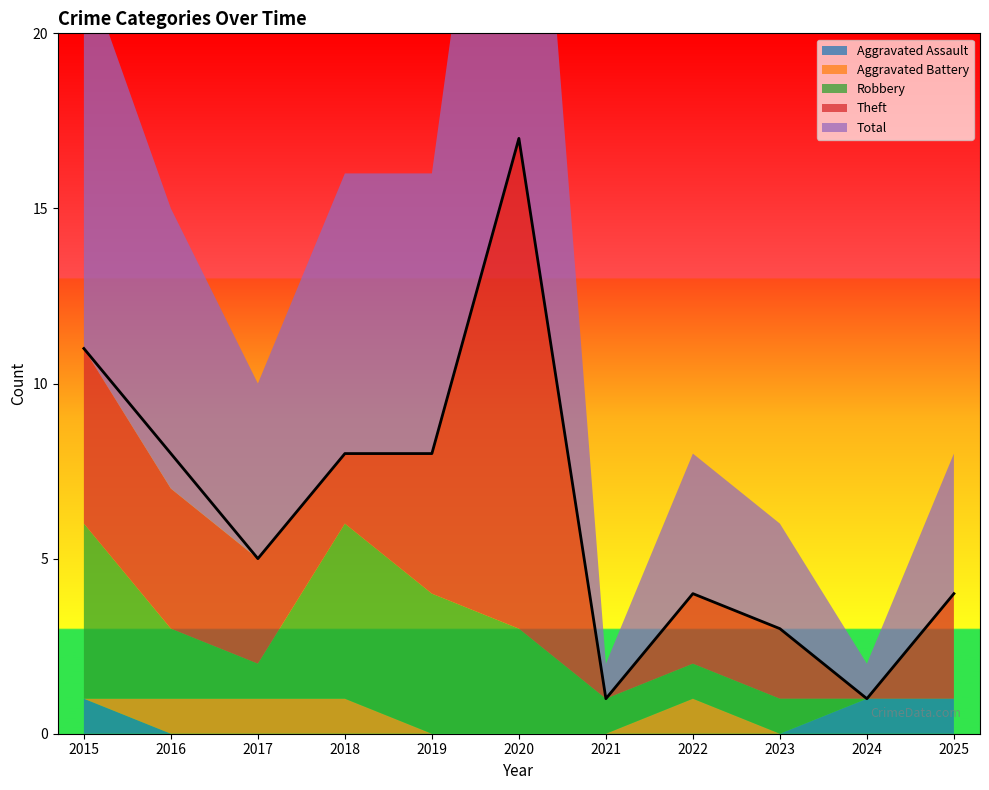

Reading left to right, extract all data points from this chart.

Aggravated Assault: 1	0	0	0	0	0	0	0	0	1	1
Aggravated Battery: 0	1	1	1	0	0	0	1	0	0	0
Robbery: 5	2	1	5	4	3	1	1	1	0	0
Theft: 5	4	3	2	4	14	0	2	2	0	3
Total: 11	8	5	8	8	17	1	4	3	1	4